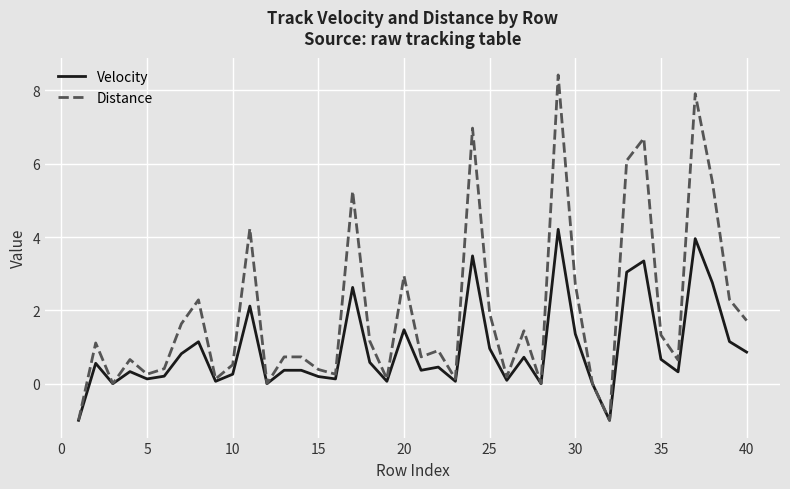

Which series has the largest total across all categories?

Distance